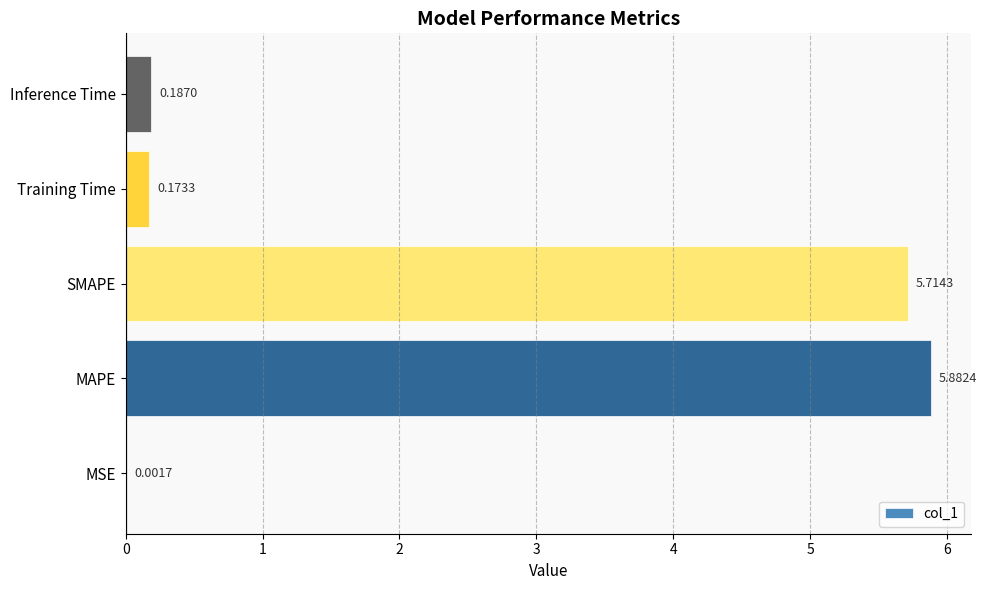

Which category has the highest value across all series?

MAPE